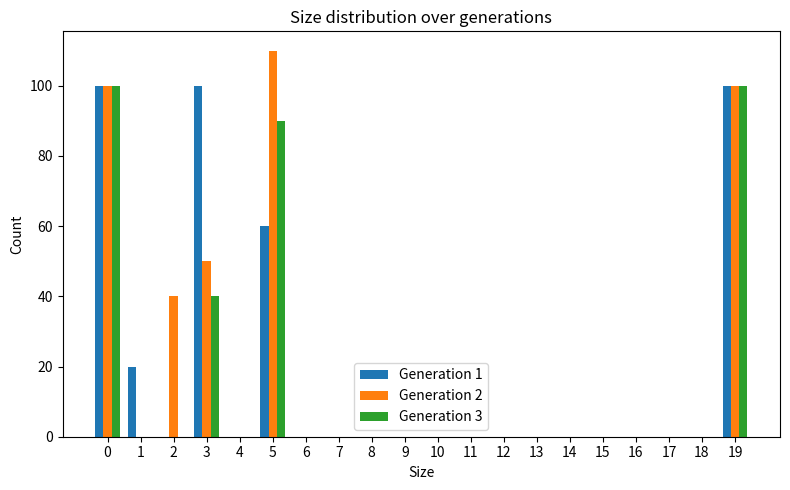

How many categories are shown in the chart?

20